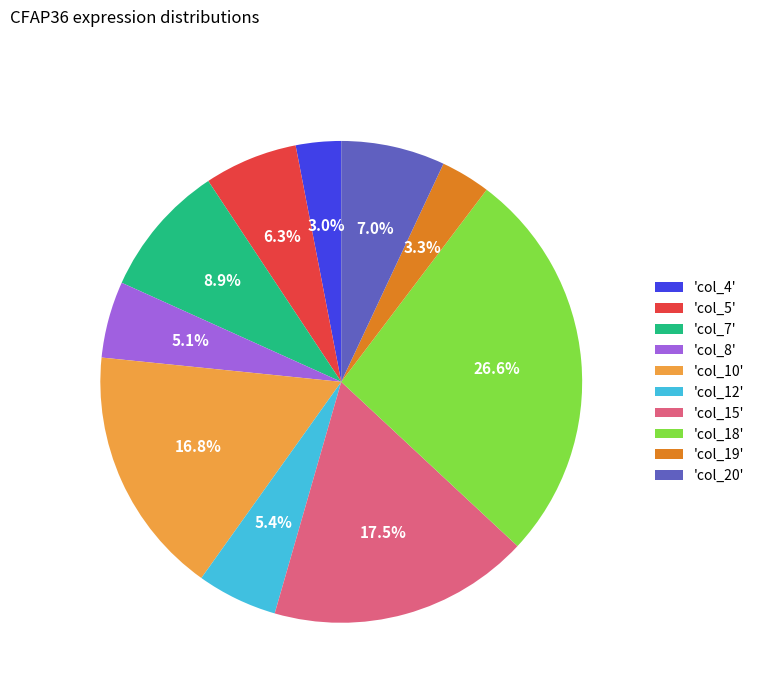

Between 'col_4' and 'col_7', which is larger?

'col_7'